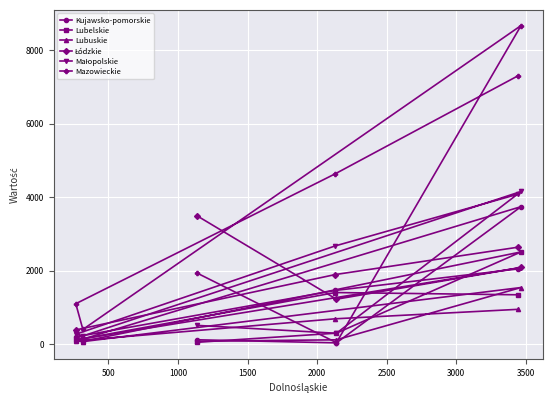

What is the lowest value of the Kujawsko-pomorskie series?

33